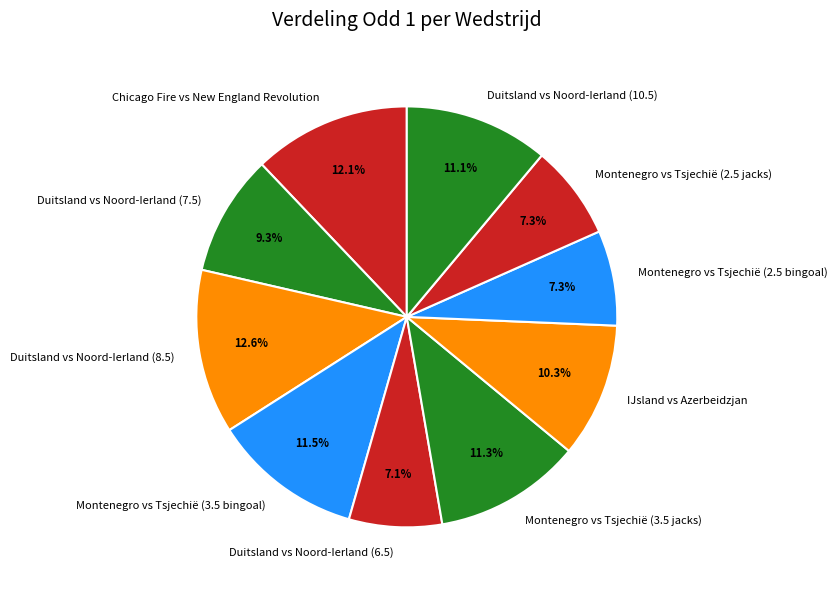

Does any single category account for the majority?

No